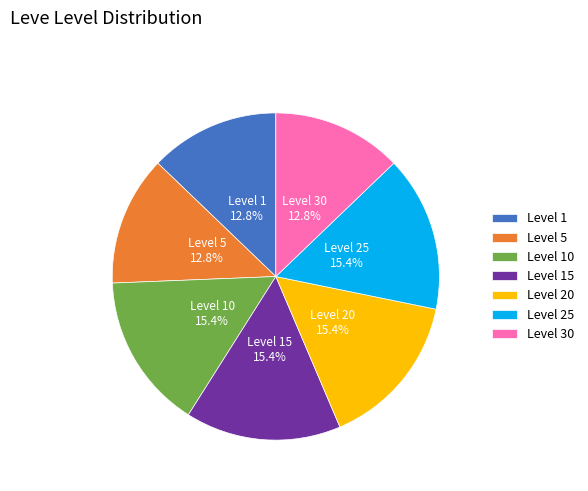

Is the sum of Level 1 and Level 30 greater than half?

No